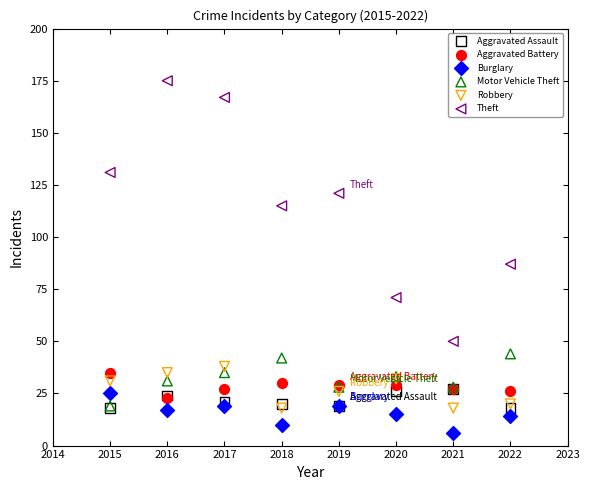

Which series has the largest Y range (max minus min)?

Theft